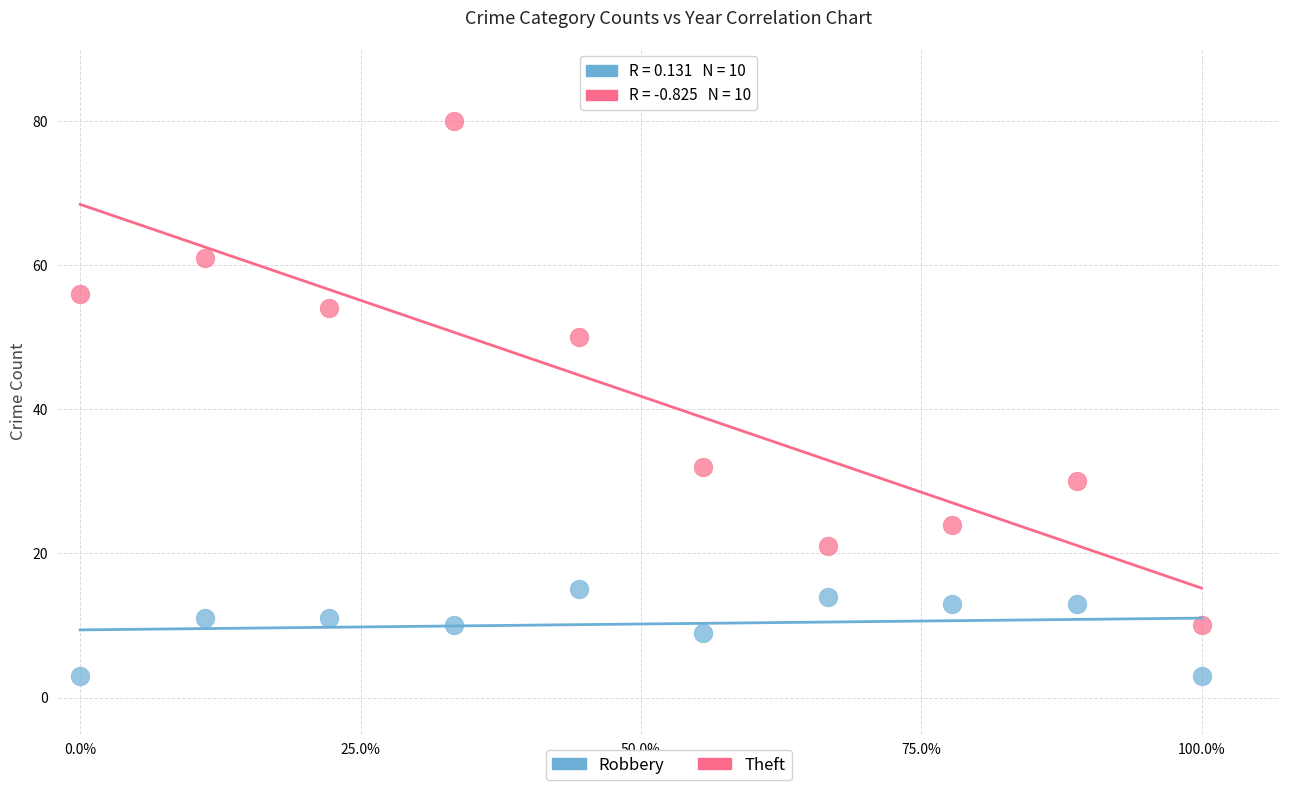

What are all the series names shown in the legend?

Robbery, Theft